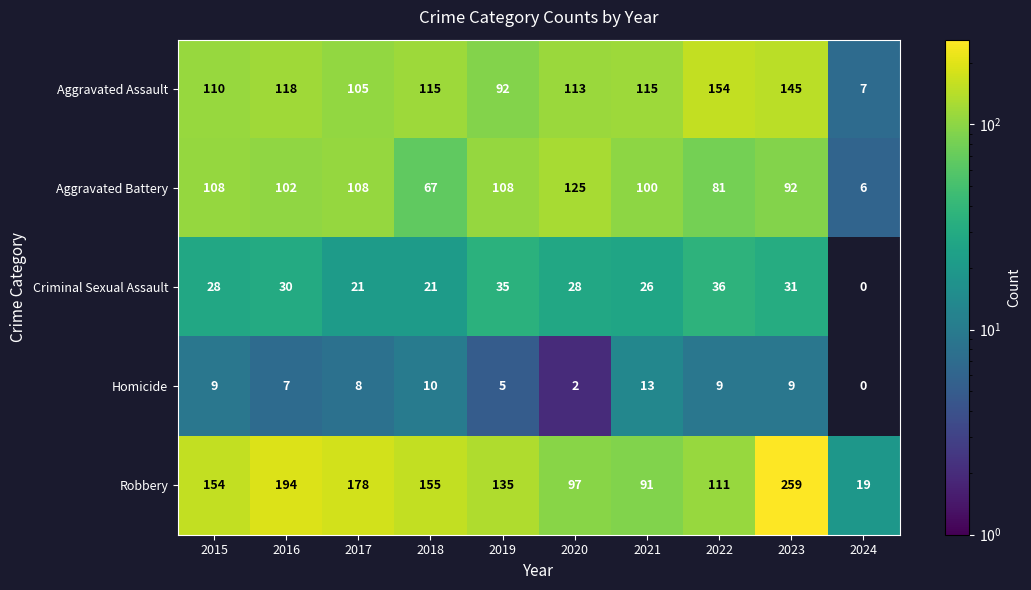

Between 2019 and 2015, which is larger?

2015